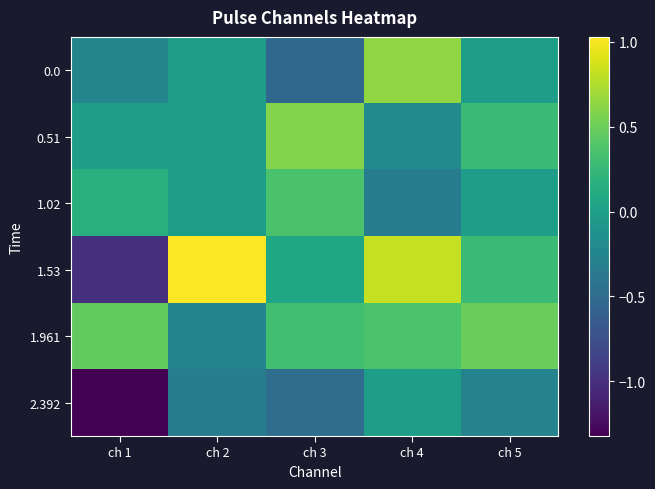

At which category does the chart reach its minimum across all series?

ch 1